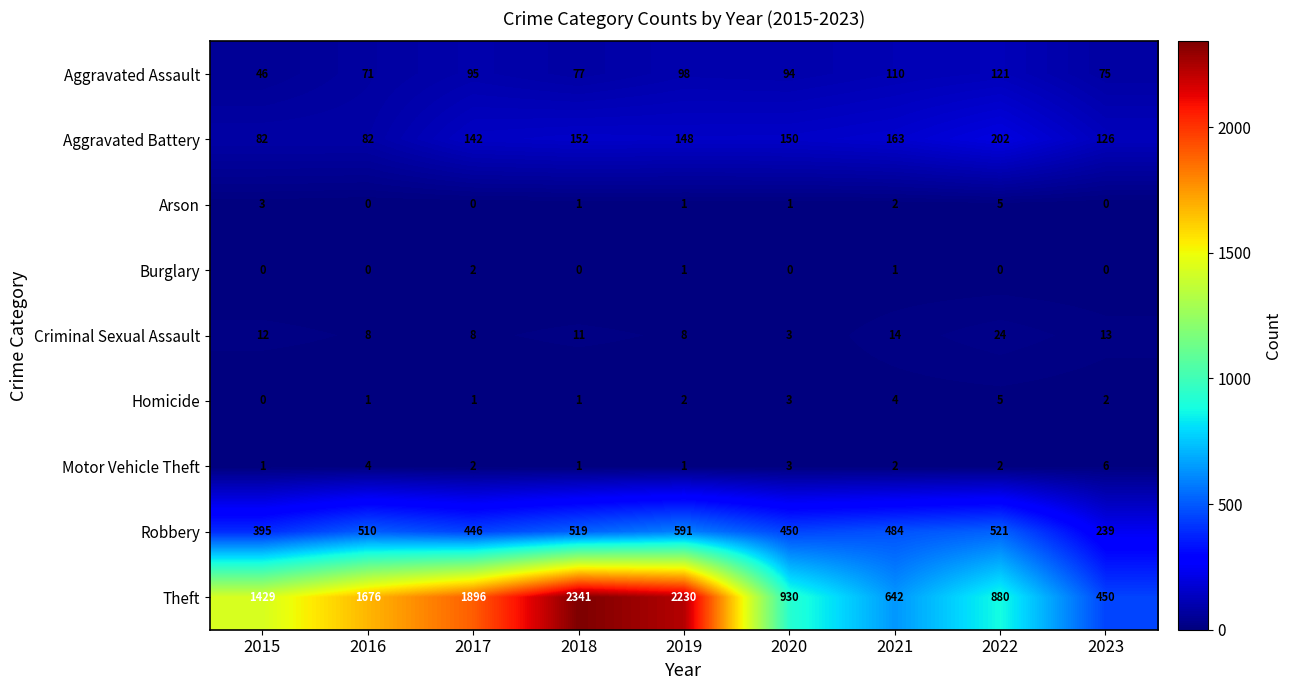

At which label is Criminal Sexual Assault closest to 13?

2023